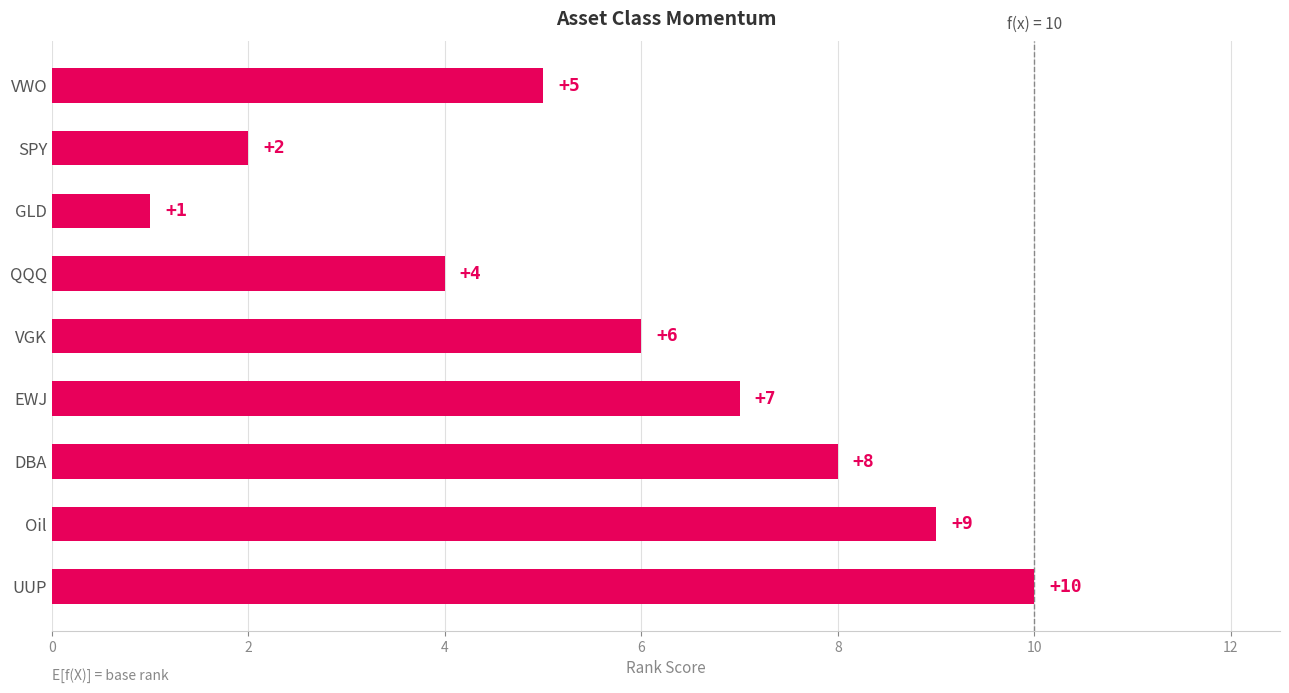

What is the label of the 9th bar from the bottom?

VWO